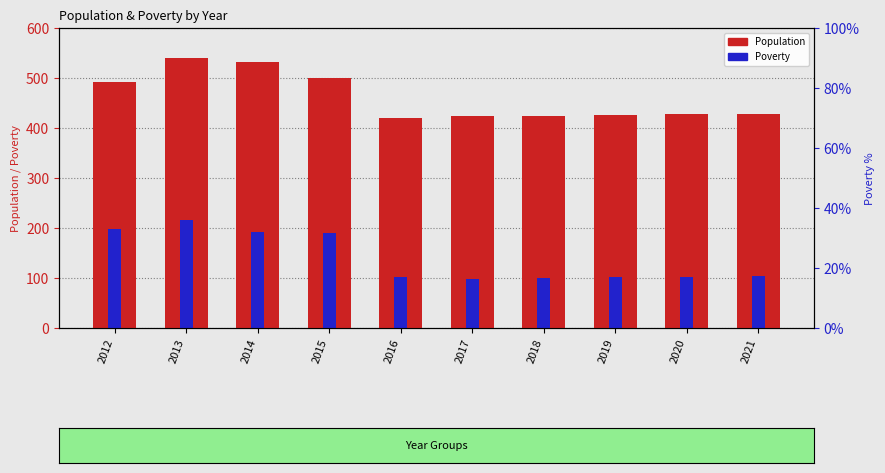

What is the smallest value displayed?

99